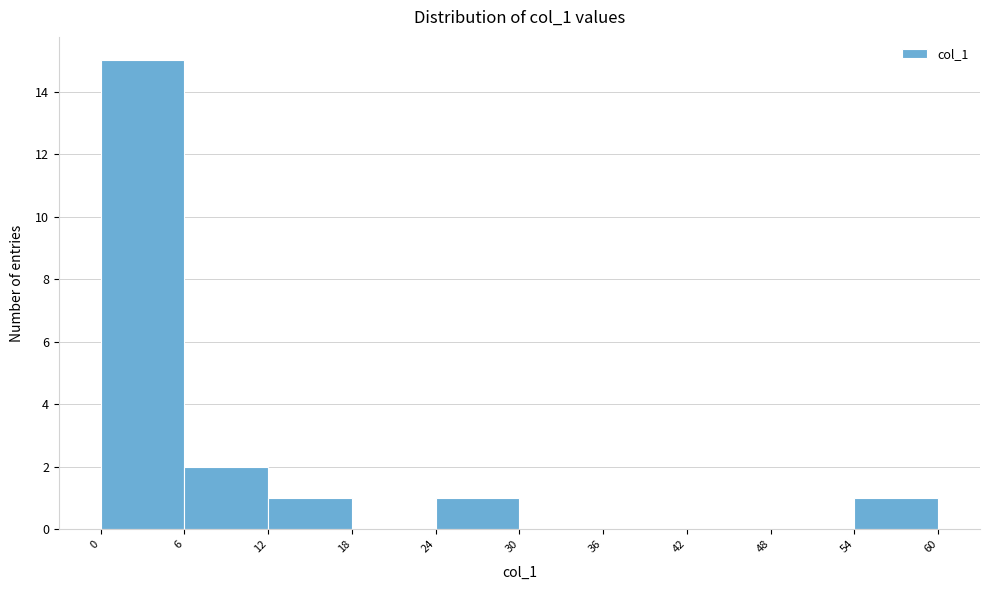

Reading left to right, list every bar in this chart as the range it spans on the x-axis followed by its height. The values are not printed on the chart, so give them approximately, as read against the axis.

0 to 6: 15
6 to 12: 2
12 to 18: 1
18 to 24: 0
24 to 30: 1
30 to 36: 0
36 to 42: 0
42 to 48: 0
48 to 54: 0
54 to 60: 1